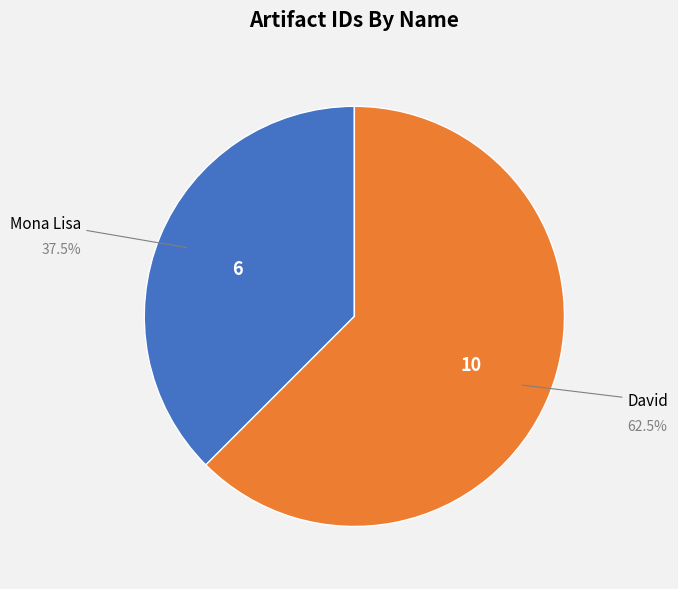

Is there a majority slice in this chart?

Yes